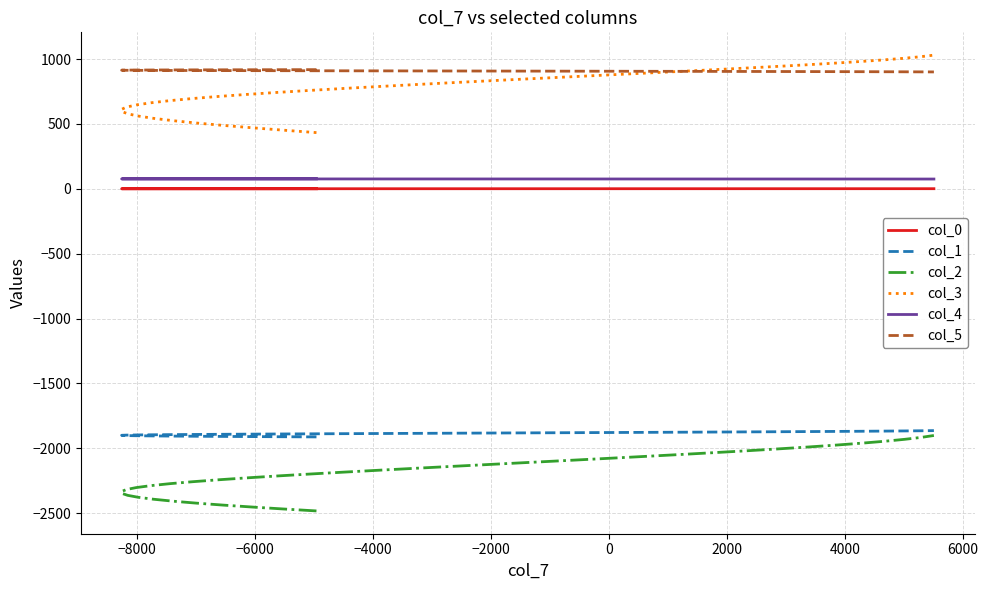

What is the label of the 38th point from the right?

−6000